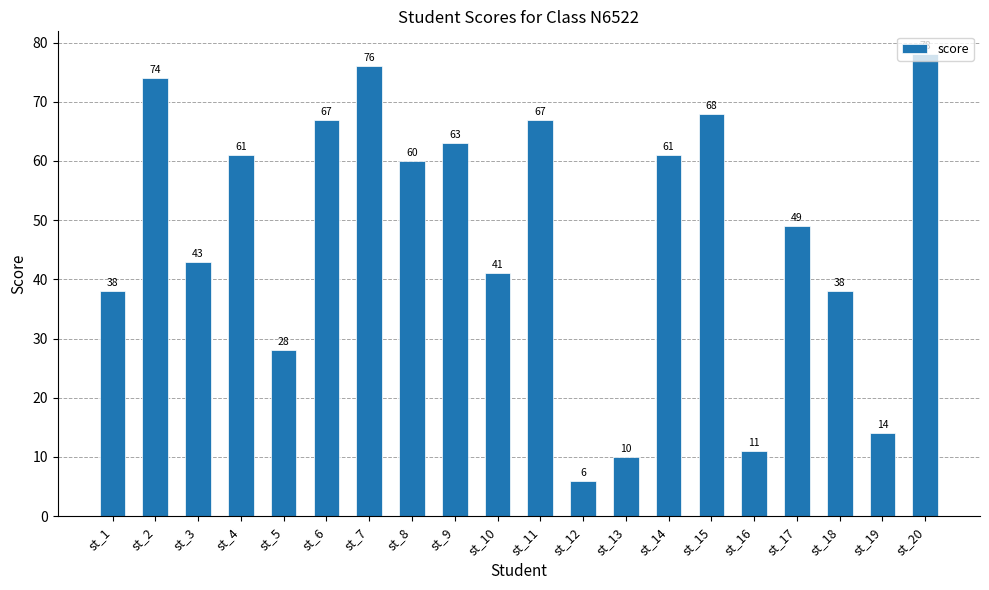

At which category does the chart reach its peak across all series?

st_20